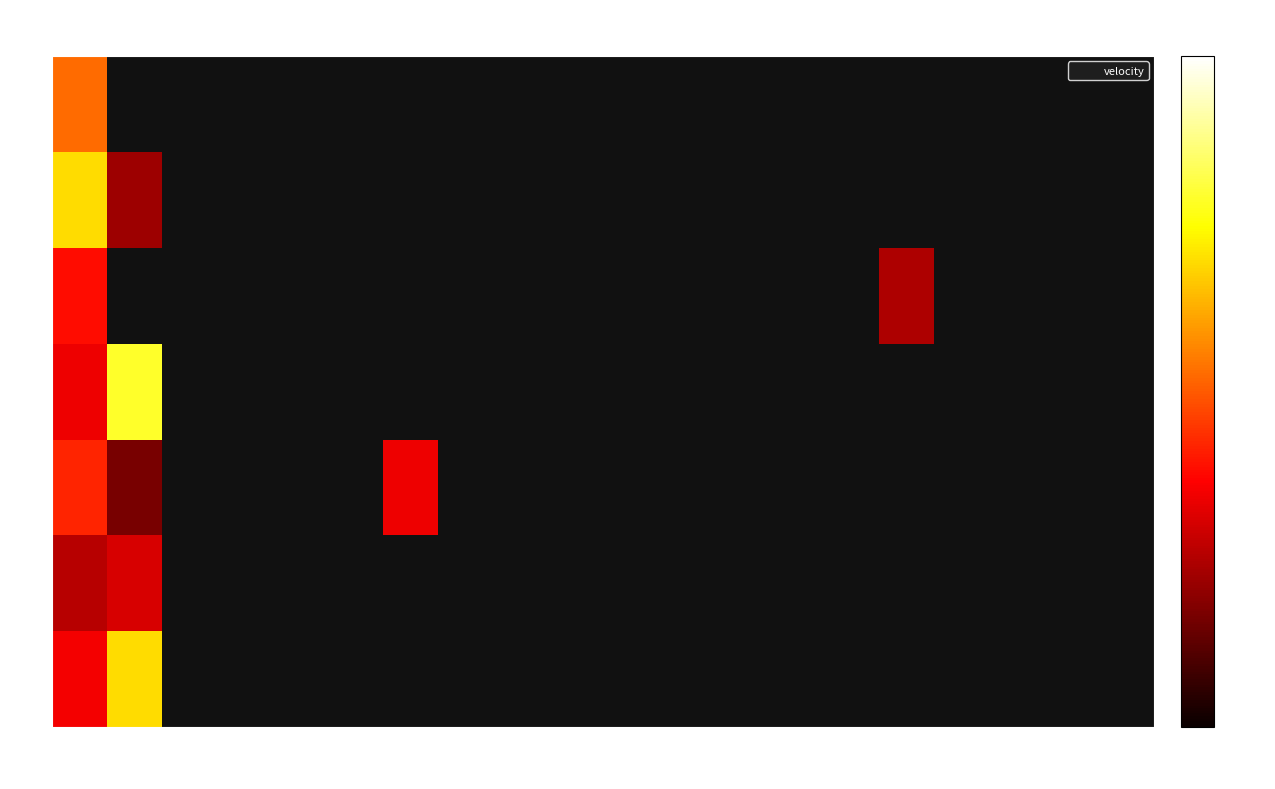

Between 1080 and 540, which is larger?

540